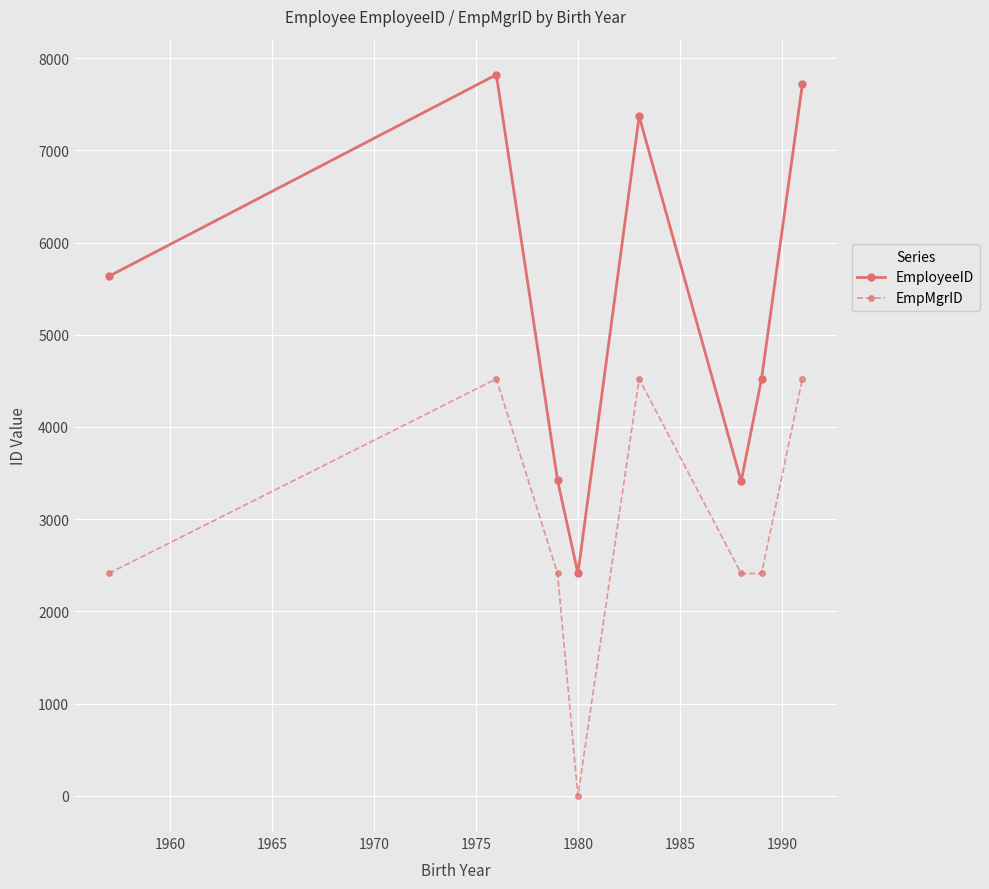

What is the sum of all EmpMgrID values?

23214